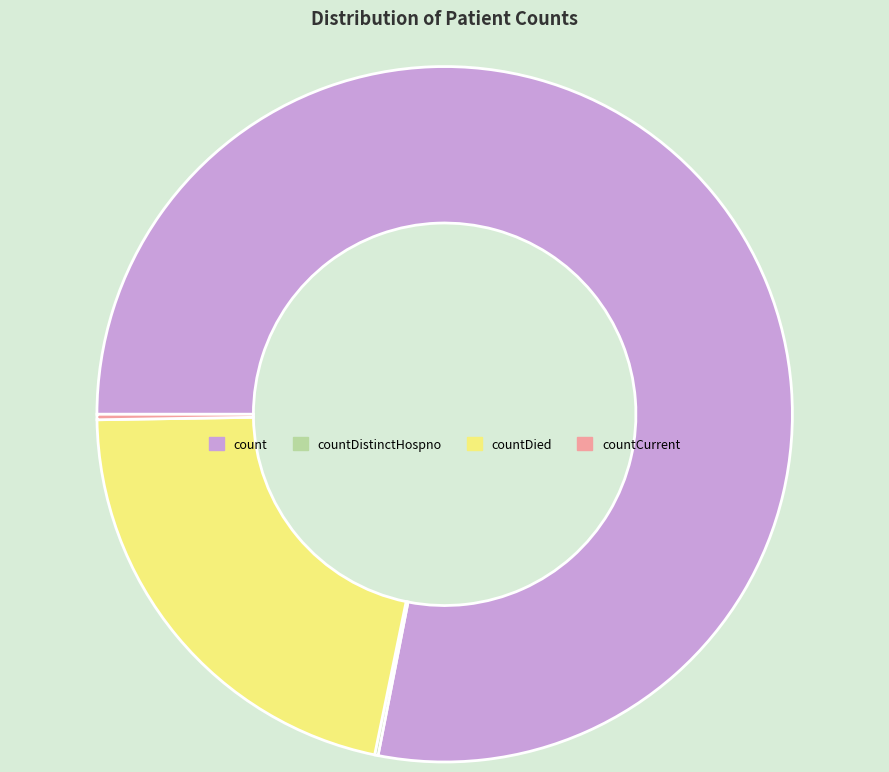

Does countDied account for over 50% of the chart?

No